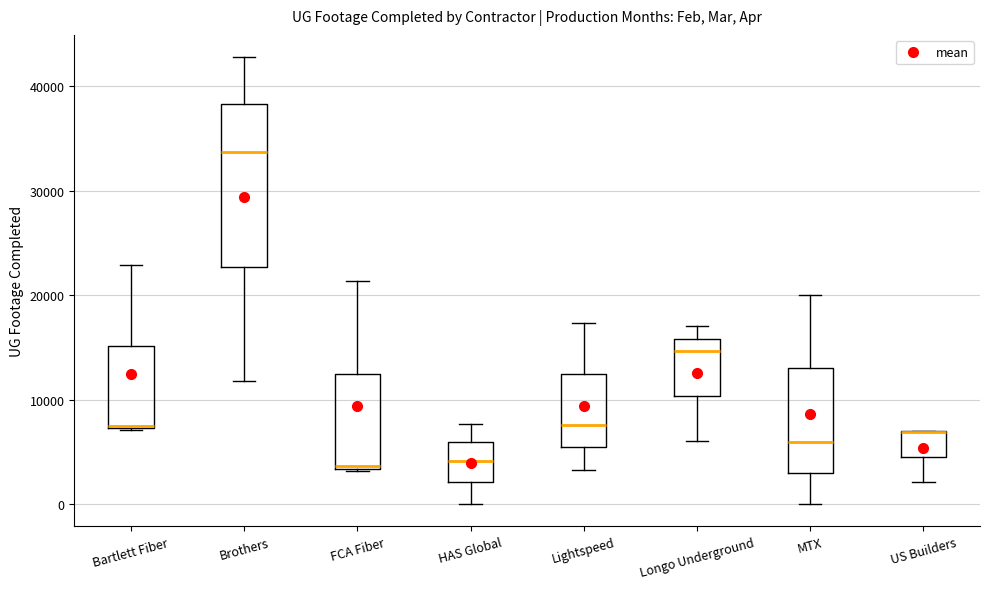

Where does the lower whisker of the box for Brothers end on the y-axis? The values are not printed on the chart, so give them approximately, as read against the axis.

12000